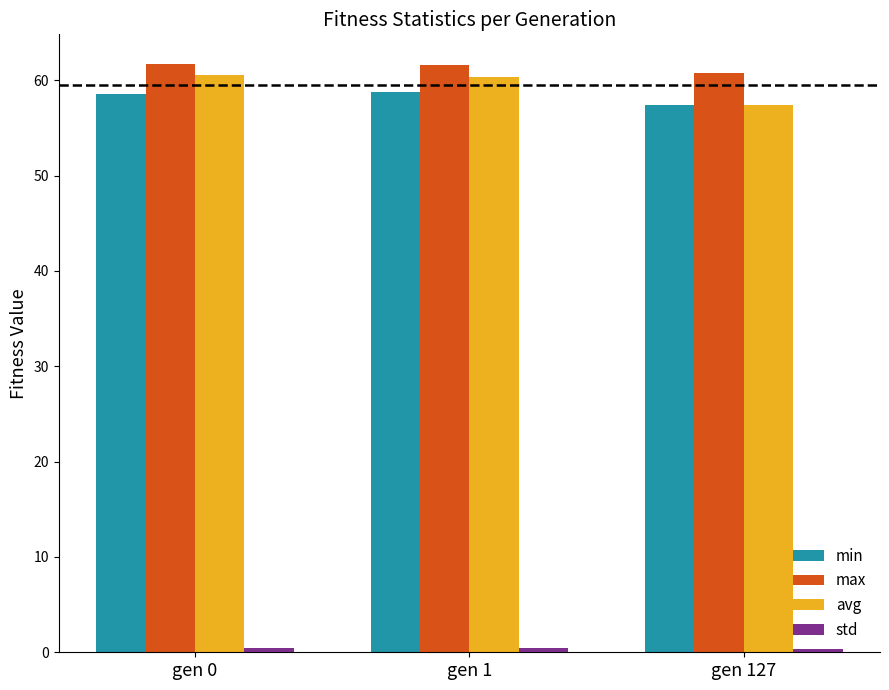

Which series has the largest total across all categories?

max